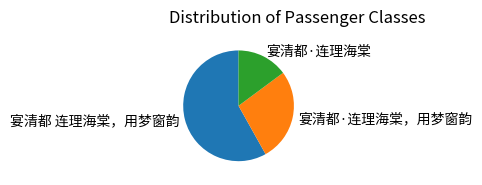

True or false: 宴清都·连理海棠 accounts for 9% of the total.

False